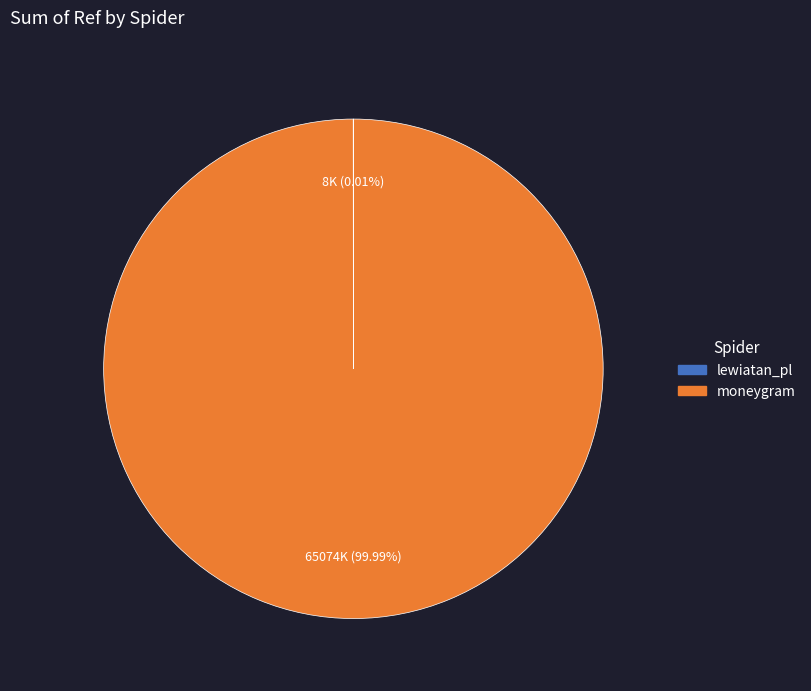

Which category has the biggest portion of the pie?

moneygram